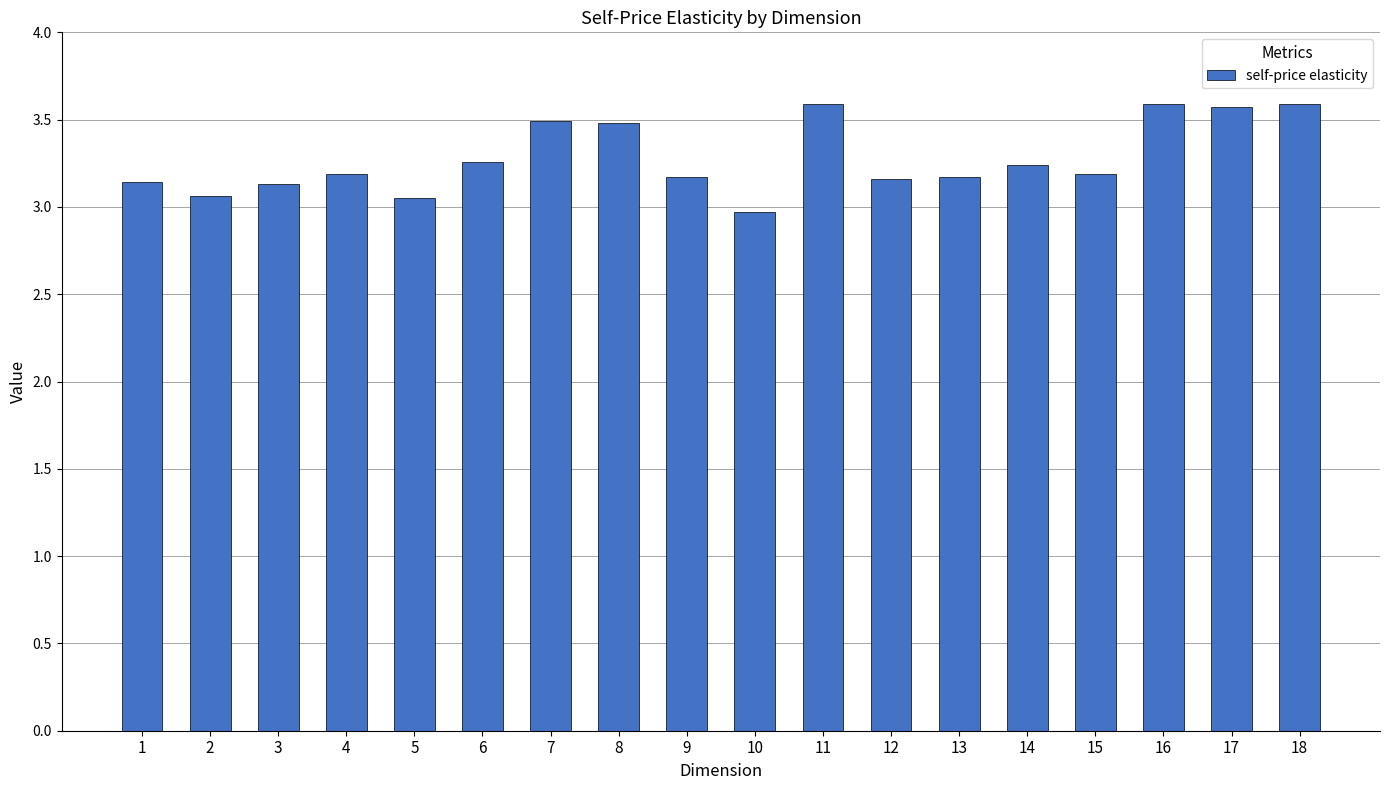

What is the value of the 18th bar from the left?

3.6